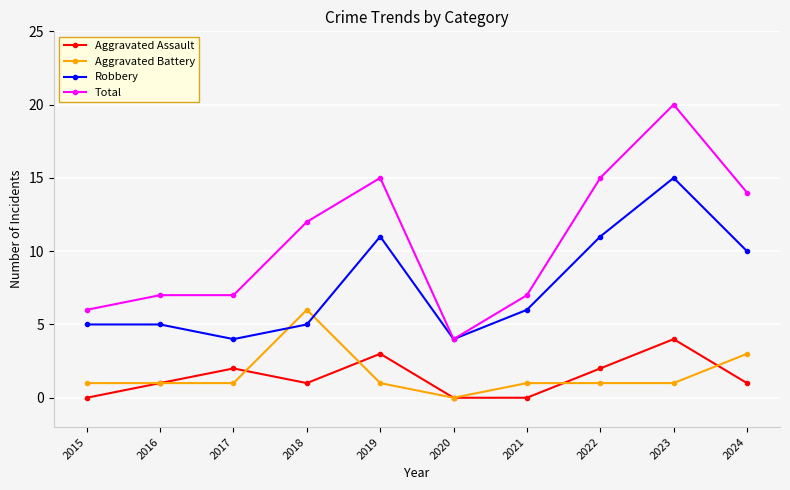

Reading left to right, what are all the values shown in this chart?

Aggravated Assault: 2015=0	2016=1	2017=2	2018=1	2019=3	2020=0	2021=0	2022=2	2023=4	2024=1
Aggravated Battery: 2015=1	2016=1	2017=1	2018=6	2019=1	2020=0	2021=1	2022=1	2023=1	2024=3
Robbery: 2015=5	2016=5	2017=4	2018=5	2019=11	2020=4	2021=6	2022=11	2023=15	2024=10
Total: 2015=6	2016=7	2017=7	2018=12	2019=15	2020=4	2021=7	2022=15	2023=20	2024=14